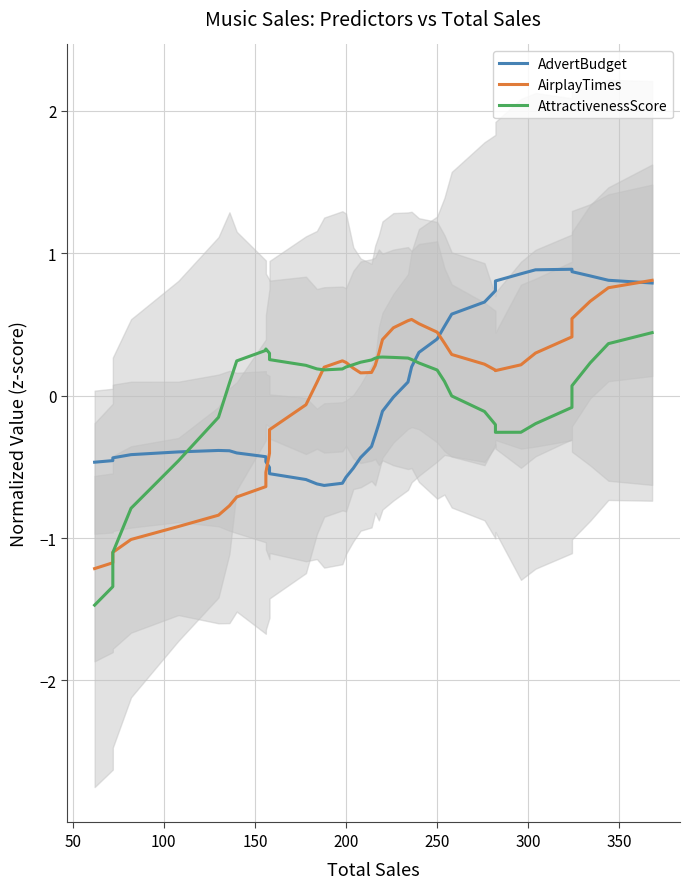

How many data points does each series have?

40